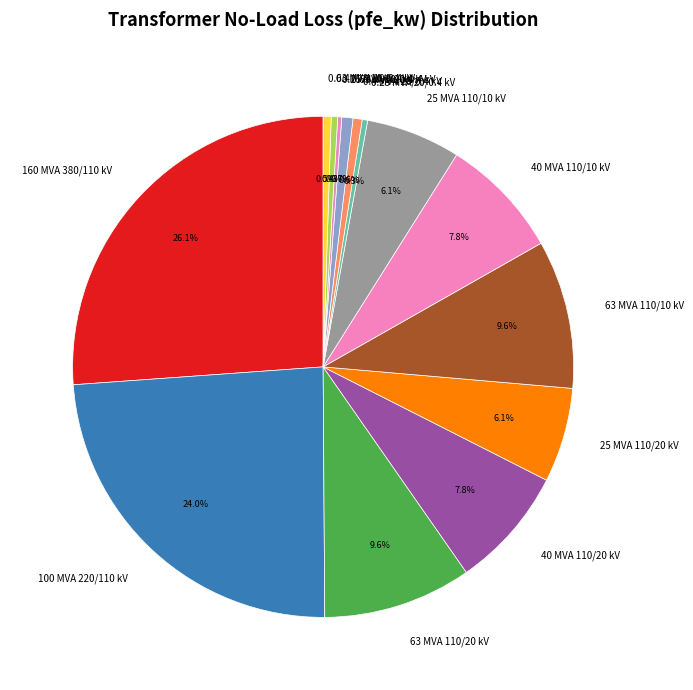

Which slice is the largest?

160 MVA 380/110 kV